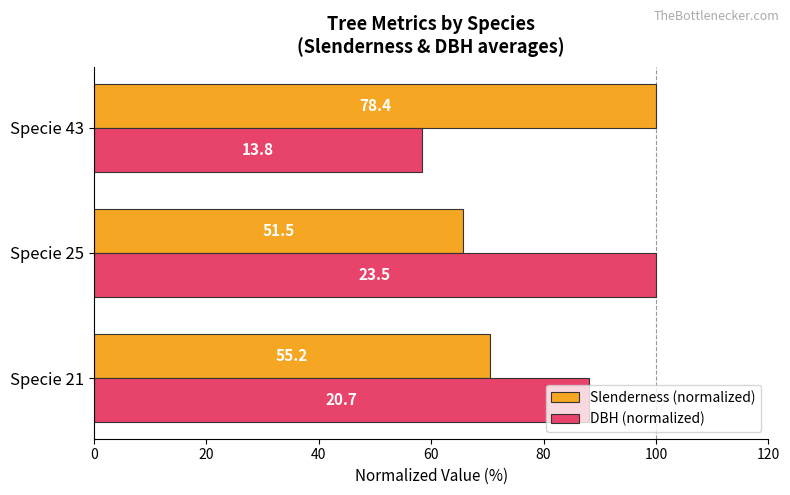

What are all the series names shown in the legend?

Slenderness (normalized), DBH (normalized)